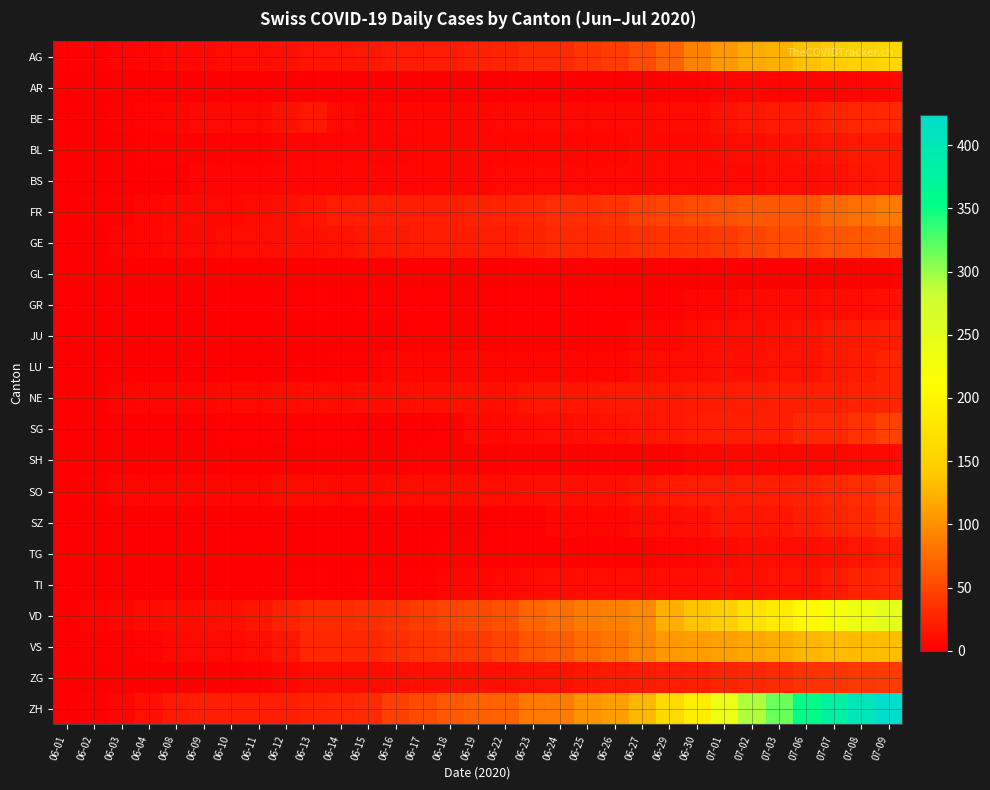

Reading right to left, transcribe all the data shown in this chart.

AG: 07-09=156	07-08=150	07-07=143	07-06=135	07-03=123	07-02=119	07-01=106	06-30=91	06-29=68	06-27=53	06-26=43	06-25=38	06-24=31	06-23=31	06-22=26	06-19=24	06-18=21	06-17=21	06-16=20	06-15=17	06-14=16	06-13=16	06-12=13	06-11=10	06-10=10	06-09=8	06-08=8	06-04=6	06-03=4	06-02=3	06-01=3
AR: 07-09=5	07-08=5	07-07=4	07-06=4	07-03=4	07-02=5	07-01=4	06-30=3	06-29=2	06-27=1	06-26=1	06-25=1	06-24=0	06-23=0	06-22=0	06-19=0	06-18=0	06-17=0	06-16=0	06-15=0	06-14=0	06-13=0	06-12=0	06-11=0	06-10=0	06-09=0	06-08=0	06-04=0	06-03=0	06-02=0	06-01=0
BE: 07-09=29	07-08=27	07-07=25	07-06=21	07-03=19	07-02=18	07-01=14	06-30=9	06-29=9	06-27=8	06-26=8	06-25=7	06-24=7	06-23=7	06-22=7	06-19=6	06-18=5	06-17=5	06-16=5	06-15=4	06-14=8	06-13=17	06-12=14	06-11=8	06-10=8	06-09=8	06-08=6	06-04=4	06-03=2	06-02=1	06-01=0
BL: 07-09=18	07-08=17	07-07=16	07-06=14	07-03=12	07-02=10	07-01=9	06-30=7	06-29=7	06-27=7	06-26=6	06-25=6	06-24=5	06-23=5	06-22=5	06-19=5	06-18=5	06-17=5	06-16=4	06-15=4	06-14=4	06-13=4	06-12=4	06-11=3	06-10=3	06-09=3	06-08=2	06-04=2	06-03=1	06-02=1	06-01=0
BS: 07-09=18	07-08=15	07-07=12	07-06=11	07-03=10	07-02=8	07-01=7	06-30=7	06-29=7	06-27=7	06-26=7	06-25=7	06-24=7	06-23=7	06-22=7	06-19=6	06-18=6	06-17=5	06-16=5	06-15=5	06-14=5	06-13=5	06-12=5	06-11=4	06-10=4	06-09=4	06-08=1	06-04=1	06-03=1	06-02=0	06-01=0
FR: 07-09=84	07-08=79	07-07=72	07-06=61	07-03=61	07-02=61	07-01=56	06-30=52	06-29=47	06-27=44	06-26=36	06-25=32	06-24=32	06-23=27	06-22=26	06-19=24	06-18=23	06-17=23	06-16=22	06-15=22	06-14=20	06-13=16	06-12=13	06-11=9	06-10=7	06-09=7	06-08=7	06-04=5	06-03=3	06-02=2	06-01=0
GE: 07-09=63	07-08=60	07-07=58	07-06=53	07-03=52	07-02=48	07-01=41	06-30=38	06-29=36	06-27=34	06-26=30	06-25=29	06-24=29	06-23=25	06-22=21	06-19=21	06-18=21	06-17=20	06-16=18	06-15=18	06-14=14	06-13=12	06-12=12	06-11=11	06-10=11	06-09=8	06-08=7	06-04=6	06-03=4	06-02=1	06-01=0
GL: 07-09=3	07-08=2	07-07=2	07-06=1	07-03=1	07-02=1	07-01=1	06-30=1	06-29=1	06-27=1	06-26=1	06-25=0	06-24=0	06-23=0	06-22=0	06-19=0	06-18=0	06-17=0	06-16=0	06-15=0	06-14=0	06-13=0	06-12=0	06-11=0	06-10=0	06-09=0	06-08=0	06-04=0	06-03=0	06-02=0	06-01=0
GR: 07-09=13	07-08=11	07-07=10	07-06=9	07-03=9	07-02=8	07-01=5	06-30=5	06-29=3	06-27=3	06-26=3	06-25=3	06-24=3	06-23=2	06-22=2	06-19=2	06-18=2	06-17=2	06-16=2	06-15=2	06-14=1	06-13=2	06-12=2	06-11=1	06-10=1	06-09=1	06-08=1	06-04=1	06-03=1	06-02=0	06-01=0
JU: 07-09=20	07-08=19	07-07=17	07-06=14	07-03=12	07-02=11	07-01=11	06-30=9	06-29=6	06-27=5	06-26=3	06-25=3	06-24=3	06-23=3	06-22=3	06-19=3	06-18=3	06-17=3	06-16=1	06-15=1	06-14=1	06-13=0	06-12=0	06-11=0	06-10=0	06-09=0	06-08=0	06-04=0	06-03=0	06-02=0	06-01=0
LU: 07-09=25	07-08=19	07-07=17	07-06=14	07-03=14	07-02=12	07-01=12	06-30=11	06-29=10	06-27=9	06-26=6	06-25=6	06-24=5	06-23=5	06-22=5	06-19=5	06-18=5	06-17=5	06-16=5	06-15=3	06-14=3	06-13=1	06-12=1	06-11=1	06-10=1	06-09=1	06-08=1	06-04=0	06-03=0	06-02=0	06-01=0
NE: 07-09=25	07-08=24	07-07=22	07-06=22	07-03=22	07-02=20	07-01=19	06-30=19	06-29=18	06-27=18	06-26=17	06-25=16	06-24=15	06-23=15	06-22=13	06-19=13	06-18=13	06-17=12	06-16=11	06-15=11	06-14=9	06-13=10	06-12=9	06-11=7	06-10=7	06-09=6	06-08=6	06-04=5	06-03=4	06-02=1	06-01=0
SG: 07-09=45	07-08=35	07-07=29	07-06=29	07-03=23	07-02=23	07-01=23	06-30=20	06-29=17	06-27=15	06-26=14	06-25=12	06-24=11	06-23=9	06-22=8	06-19=8	06-18=3	06-17=0	06-16=0	06-15=0	06-14=3	06-13=3	06-12=3	06-11=3	06-10=3	06-09=0	06-08=0	06-04=0	06-03=1	06-02=0	06-01=0
SH: 07-09=8	07-08=8	07-07=5	07-06=5	07-03=5	07-02=5	07-01=5	06-30=5	06-29=3	06-27=3	06-26=3	06-25=3	06-24=3	06-23=3	06-22=3	06-19=3	06-18=3	06-17=3	06-16=1	06-15=1	06-14=1	06-13=1	06-12=1	06-11=1	06-10=0	06-09=0	06-08=1	06-04=0	06-03=0	06-02=0	06-01=0
SO: 07-09=39	07-08=32	07-07=28	07-06=24	07-03=23	07-02=23	07-01=21	06-30=21	06-29=19	06-27=16	06-26=13	06-25=13	06-24=13	06-23=12	06-22=11	06-19=11	06-18=11	06-17=11	06-16=9	06-15=8	06-14=8	06-13=9	06-12=9	06-11=6	06-10=6	06-09=6	06-08=6	06-04=6	06-03=5	06-02=3	06-01=0
SZ: 07-09=35	07-08=29	07-07=25	07-06=21	07-03=16	07-02=16	07-01=16	06-30=13	06-29=10	06-27=9	06-26=6	06-25=6	06-24=6	06-23=2	06-22=2	06-19=1	06-18=1	06-17=1	06-16=1	06-15=1	06-14=1	06-13=1	06-12=1	06-11=0	06-10=0	06-09=0	06-08=0	06-04=0	06-03=0	06-02=0	06-01=0
TG: 07-09=19	07-08=15	07-07=12	07-06=10	07-03=10	07-02=10	07-01=8	06-30=6	06-29=4	06-27=3	06-26=2	06-25=2	06-24=2	06-23=2	06-22=2	06-19=2	06-18=2	06-17=1	06-16=1	06-15=1	06-14=1	06-13=1	06-12=1	06-11=0	06-10=0	06-09=0	06-08=1	06-04=0	06-03=0	06-02=0	06-01=0
TI: 07-09=27	07-08=26	07-07=19	07-06=14	07-03=14	07-02=12	07-01=12	06-30=12	06-29=12	06-27=11	06-26=10	06-25=10	06-24=10	06-23=9	06-22=8	06-19=6	06-18=6	06-17=2	06-16=2	06-15=2	06-14=1	06-13=2	06-12=2	06-11=1	06-10=1	06-09=1	06-08=1	06-04=1	06-03=0	06-02=0	06-01=0
VD: 07-09=250	07-08=238	07-07=223	07-06=207	07-03=184	07-02=171	07-01=146	06-30=137	06-29=121	06-27=95	06-26=89	06-25=86	06-24=77	06-23=71	06-22=56	06-19=50	06-18=48	06-17=43	06-16=35	06-15=32	06-14=31	06-13=31	06-12=24	06-11=15	06-10=13	06-09=11	06-08=11	06-04=9	06-03=6	06-02=4	06-01=0
VS: 07-09=132	07-08=130	07-07=130	07-06=127	07-03=120	07-02=115	07-01=112	06-30=109	06-29=105	06-27=92	06-26=82	06-25=75	06-24=65	06-23=58	06-22=48	06-19=40	06-18=39	06-17=37	06-16=32	06-15=28	06-14=28	06-13=28	06-12=15	06-11=10	06-10=7	06-09=7	06-08=7	06-04=4	06-03=2	06-02=2	06-01=0
ZG: 07-09=41	07-08=39	07-07=38	07-06=36	07-03=31	07-02=27	07-01=25	06-30=23	06-29=21	06-27=19	06-26=17	06-25=16	06-24=14	06-23=14	06-22=13	06-19=13	06-18=13	06-17=12	06-16=11	06-15=9	06-14=9	06-13=9	06-12=5	06-11=3	06-10=0	06-09=0	06-08=1	06-04=0	06-03=0	06-02=0	06-01=0
ZH: 07-09=424	07-08=405	07-07=382	07-06=356	07-03=316	07-02=293	07-01=237	06-30=189	06-29=161	06-27=129	06-26=110	06-25=103	06-24=87	06-23=83	06-22=68	06-19=67	06-18=62	06-17=52	06-16=45	06-15=30	06-14=28	06-13=26	06-12=23	06-11=23	06-10=23	06-09=23	06-08=19	06-04=13	06-03=5	06-02=2	06-01=0